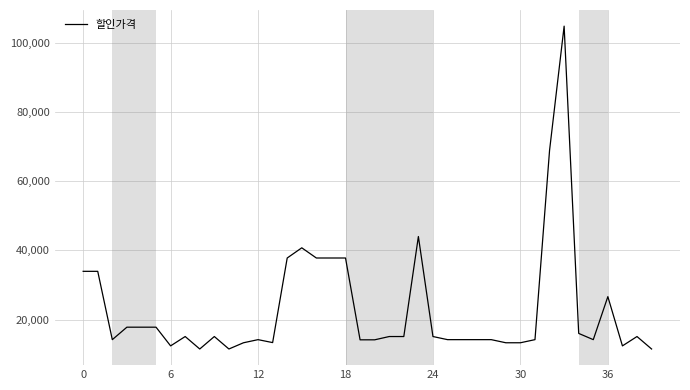

What is the greatest value displayed?

104760